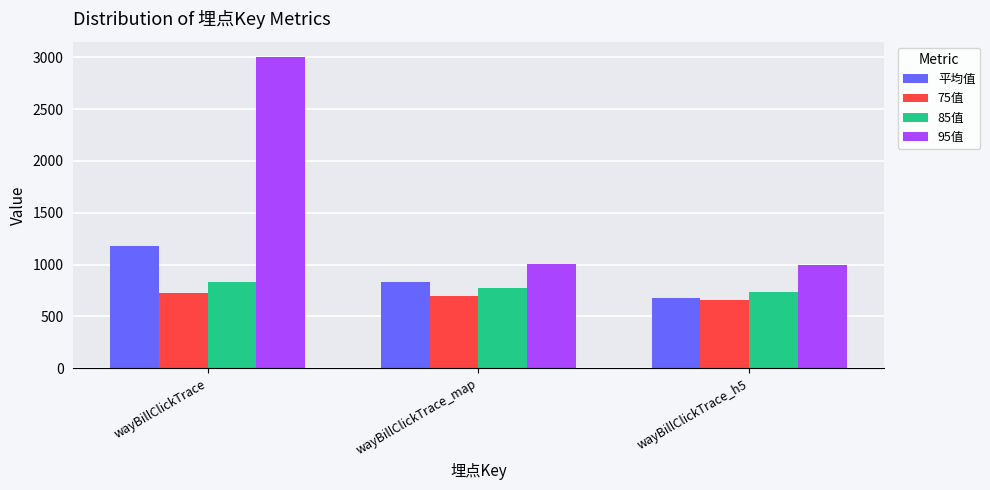

Rank the series by their maximum value, from lowest to highest.

75值, 85值, 平均值, 95值